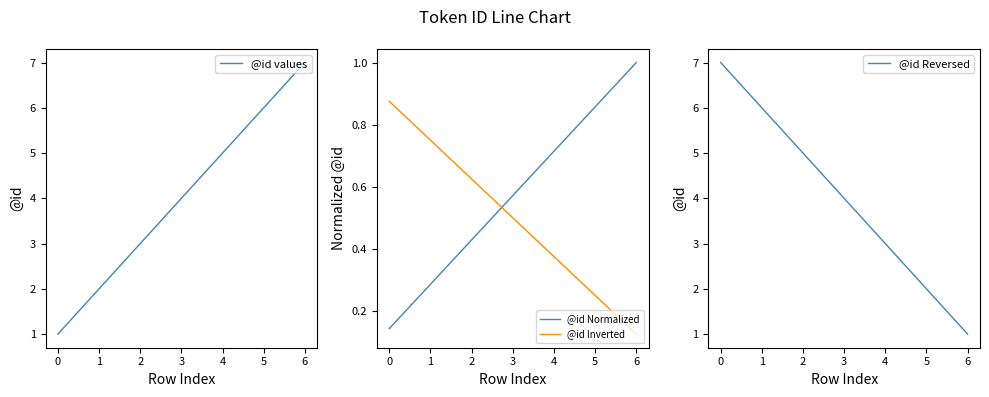

The @id Normalized series shows 1.6 at 5. True or false?

False